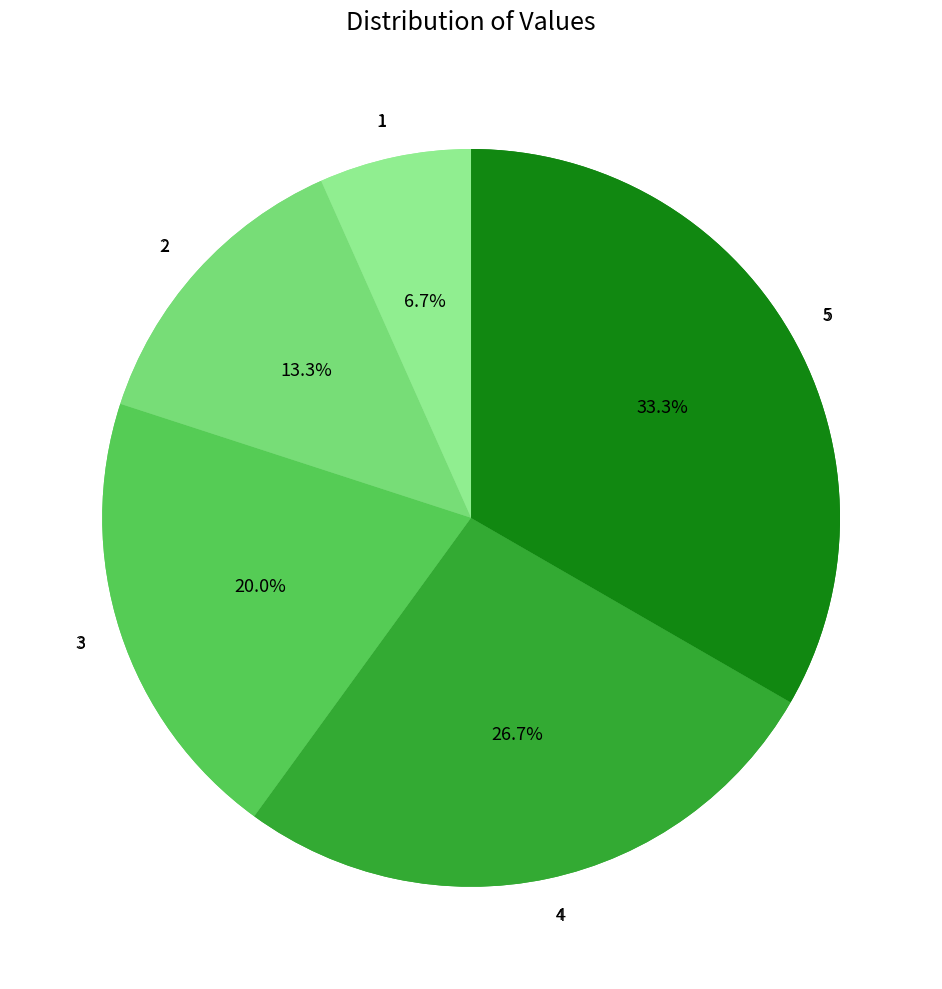

To the nearest percent, what percentage of the pie is 5?

33%